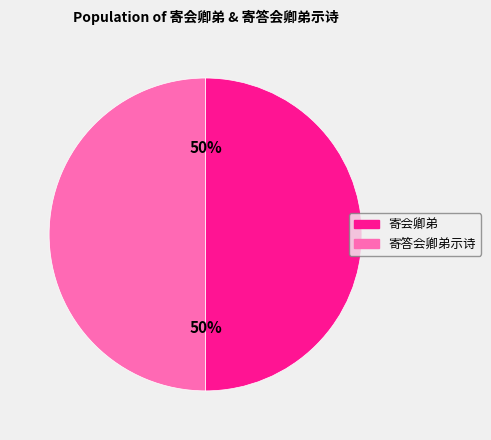

What percentage is the 寄会卿弟 slice, to the nearest percent?

50%